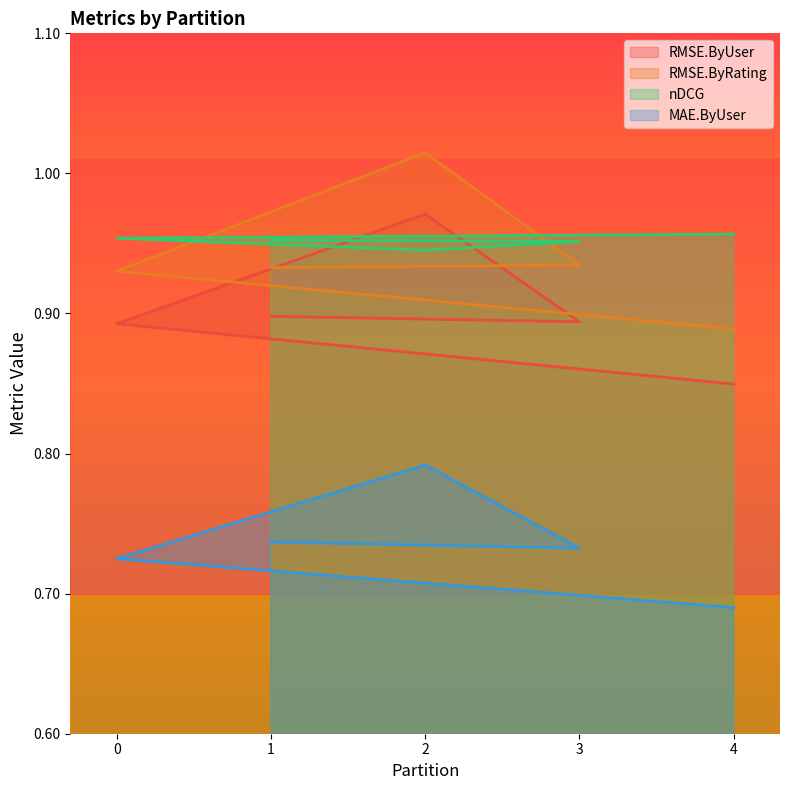

At which label is RMSE.ByUser closest to 0?

4